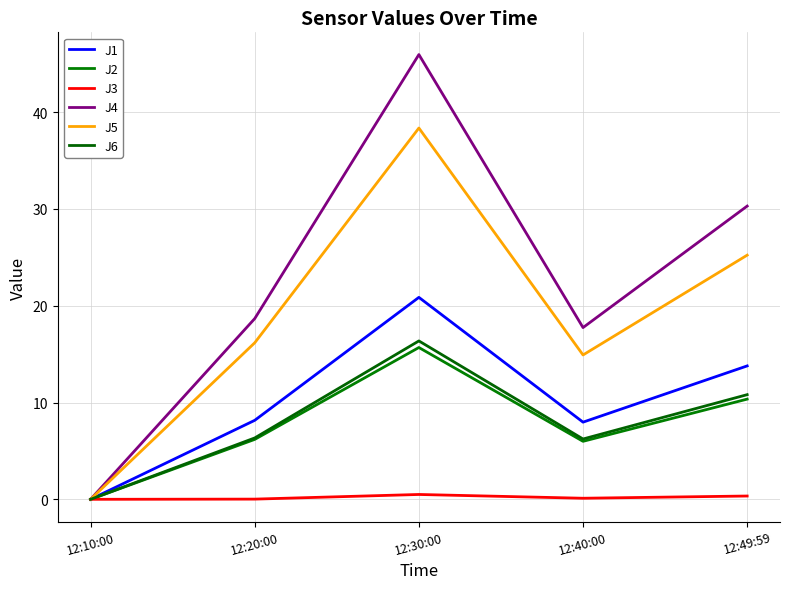

Which series has the largest total across all categories?

J4